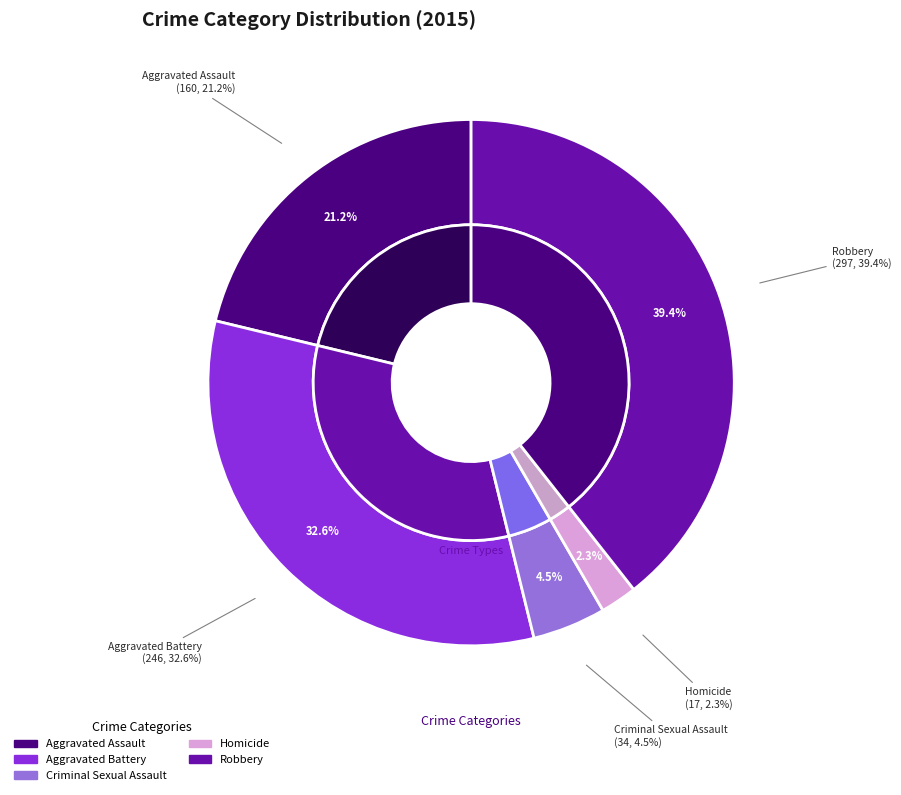

To the nearest percent, what is the difference between the Robbery and Homicide slice percentages?

37%